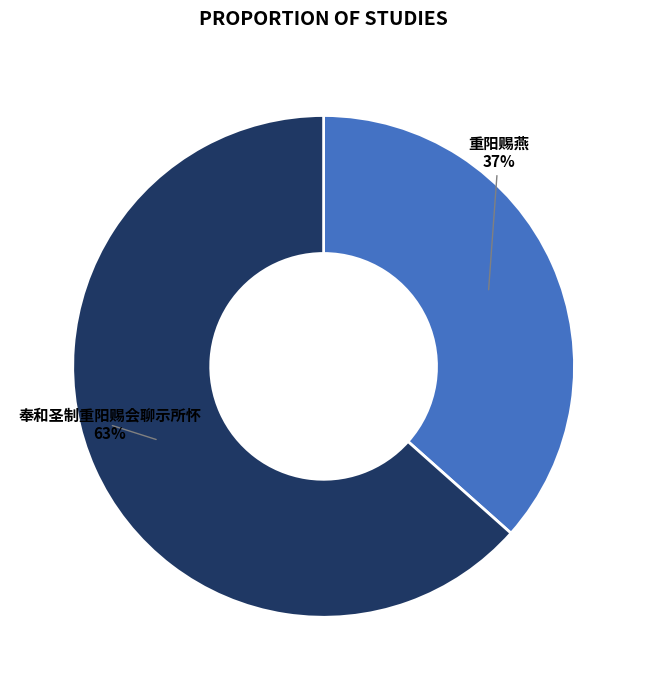

To the nearest percent, what is the average slice percentage?

50%